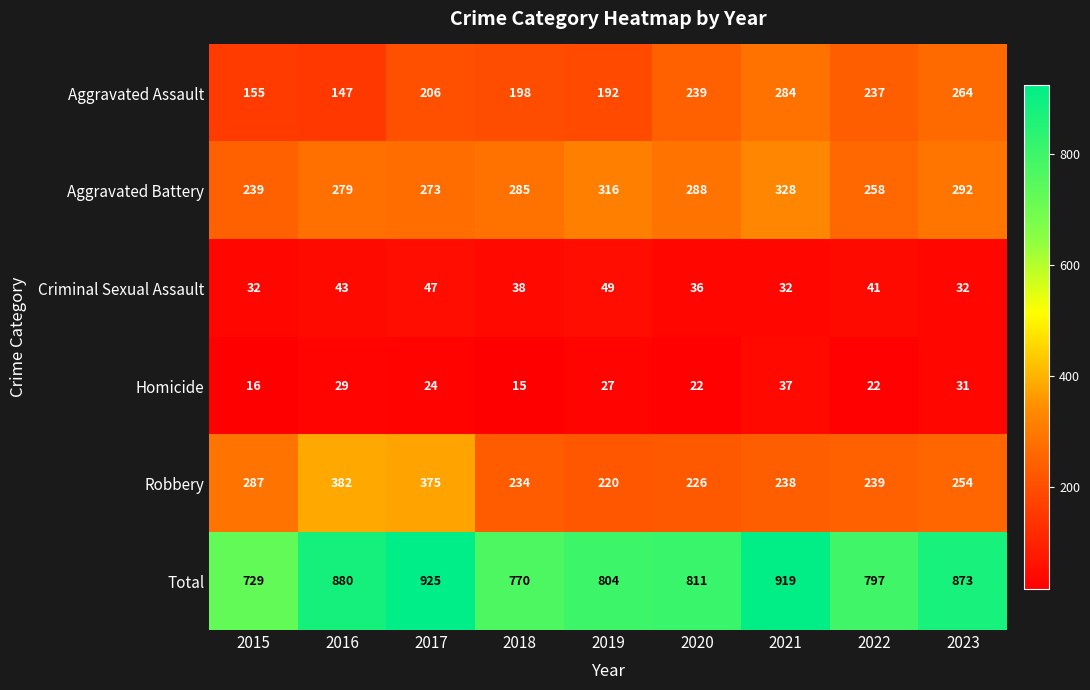

How many categories are shown in the chart?

9